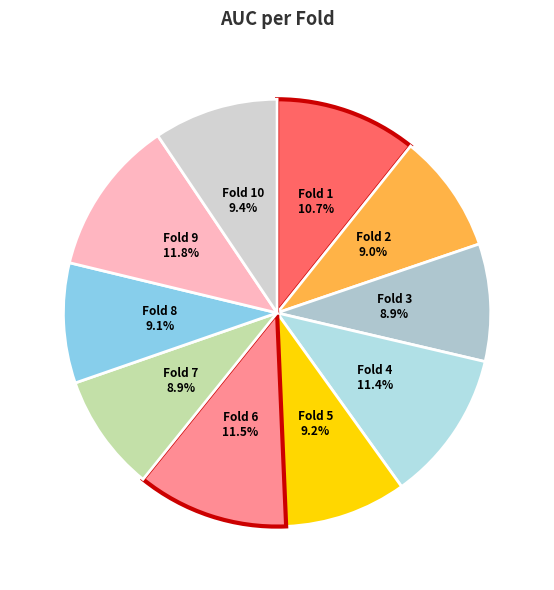

What is the largest slice in the pie chart?

Fold 9